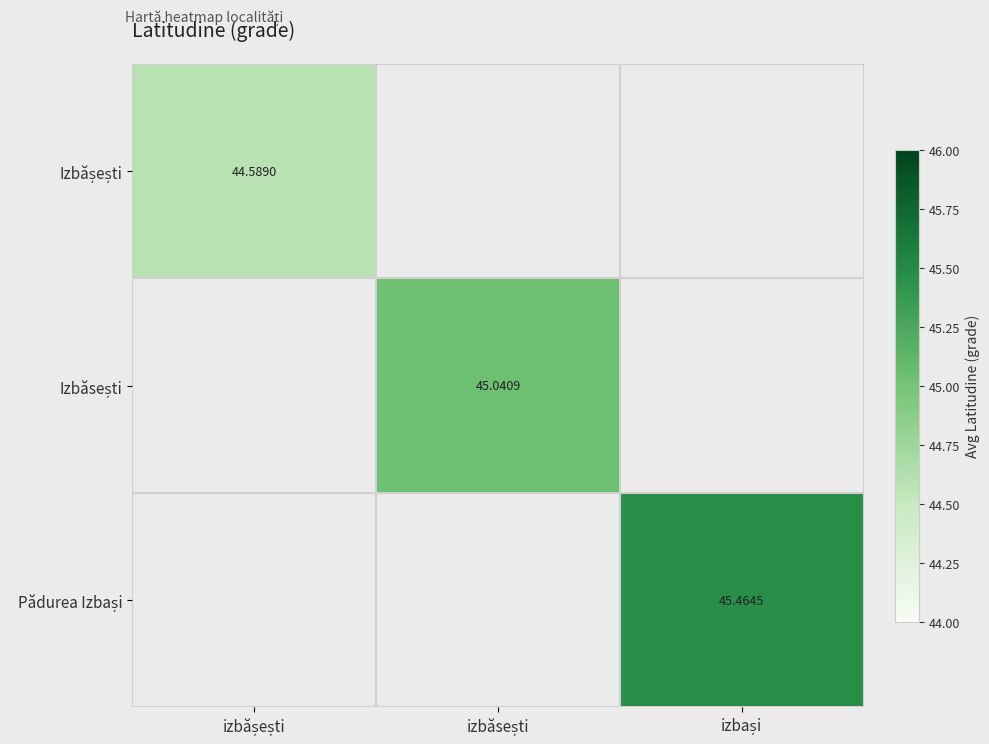

What is the maximum value for Izbășești?

44.6